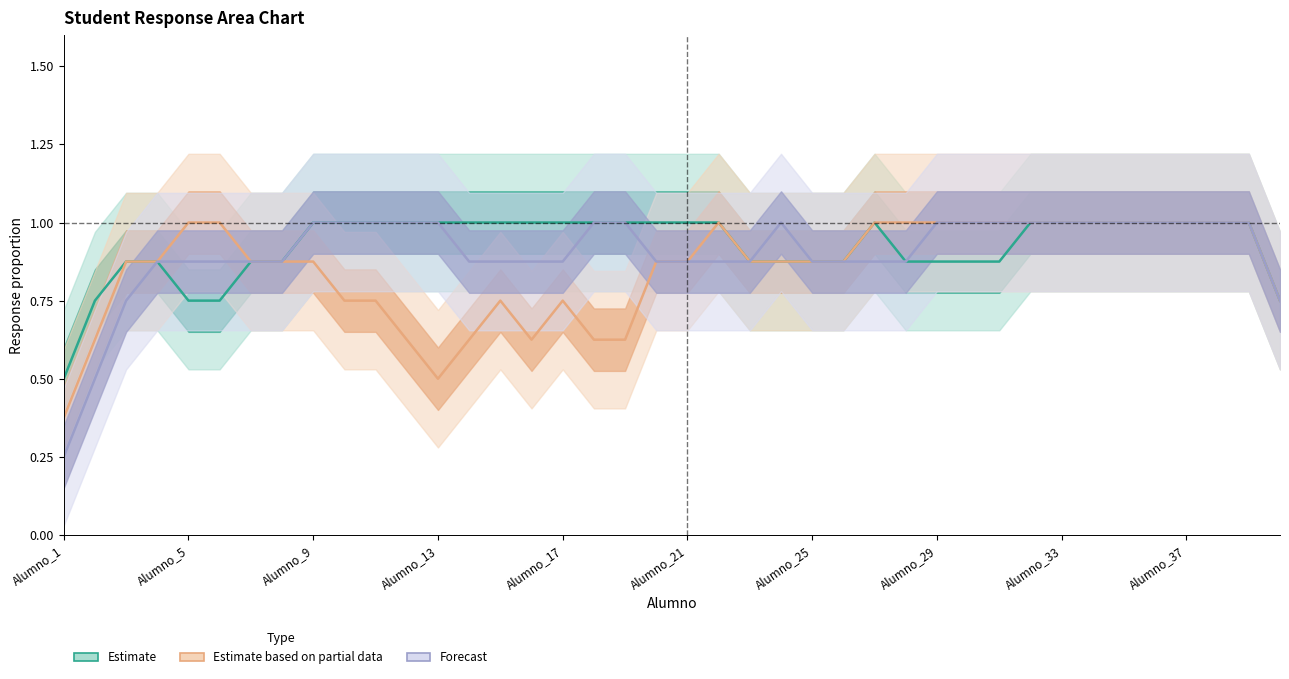

Which category has the highest value across all series?

Alumno_9